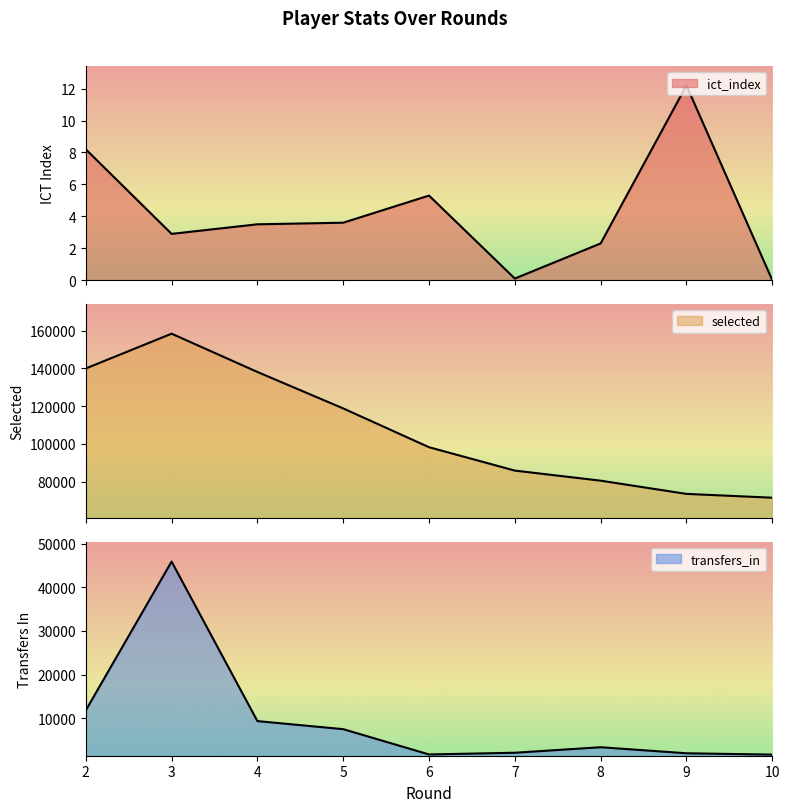

True or false: transfers_in and ict_index intersect in this chart.

False